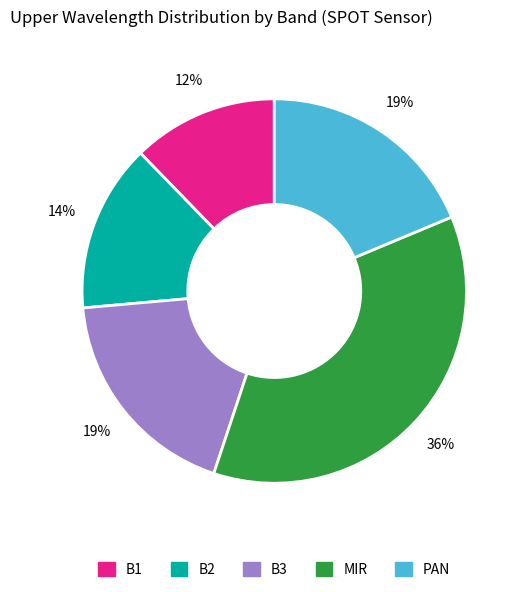

The PAN slice represents 19% of the pie. True or false?

True